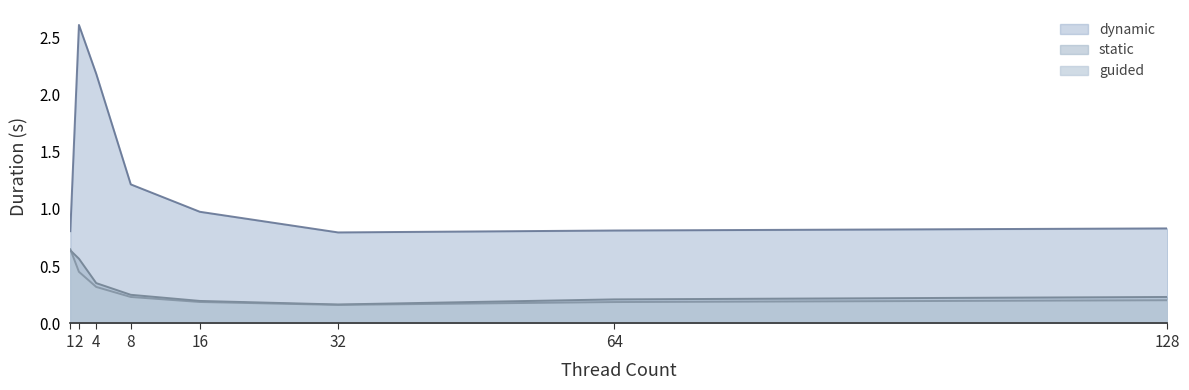

Which series has the widest spread of values?

dynamic